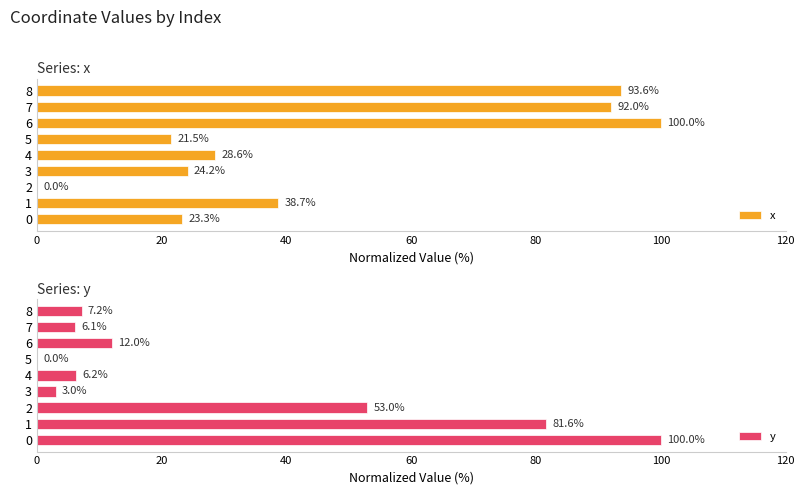

Which category has the highest value in the x series?

6